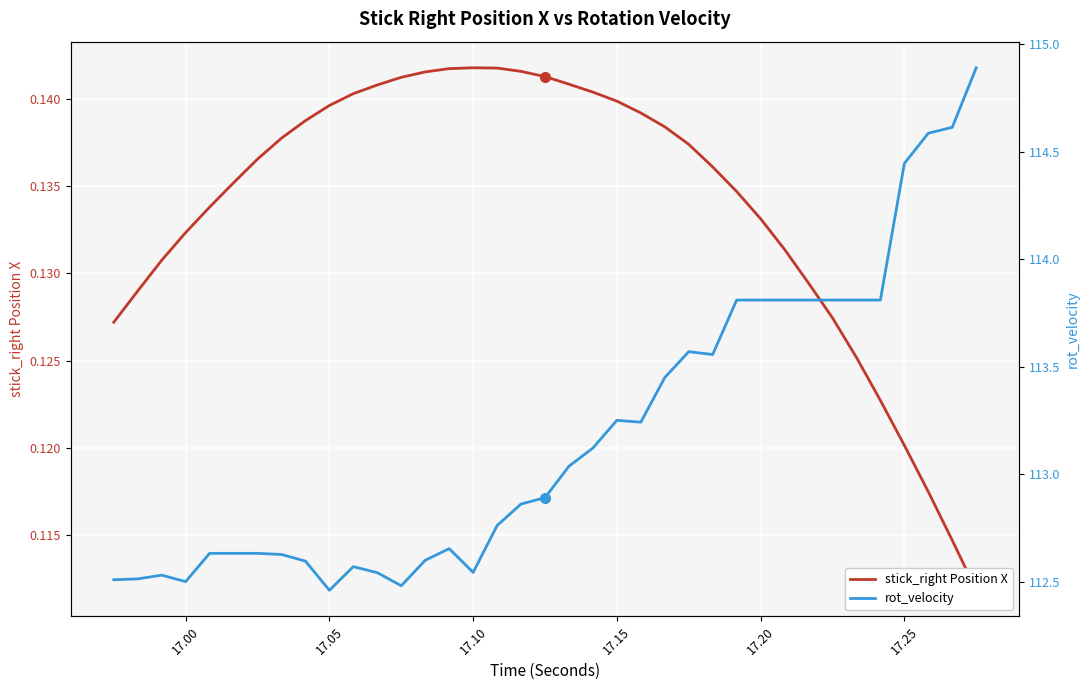

How many interior local valleys does the rot_velocity series have?

6